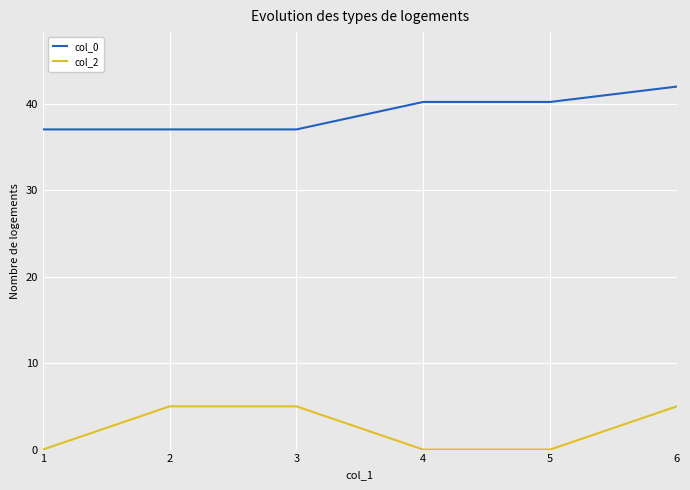

True or false: col_2 has a value of 0.0 at 1.

True